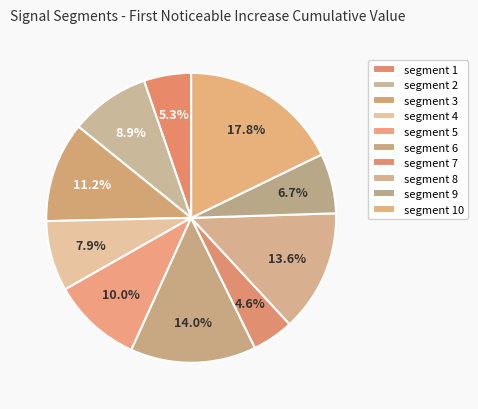

What is the largest slice in the pie chart?

segment 10